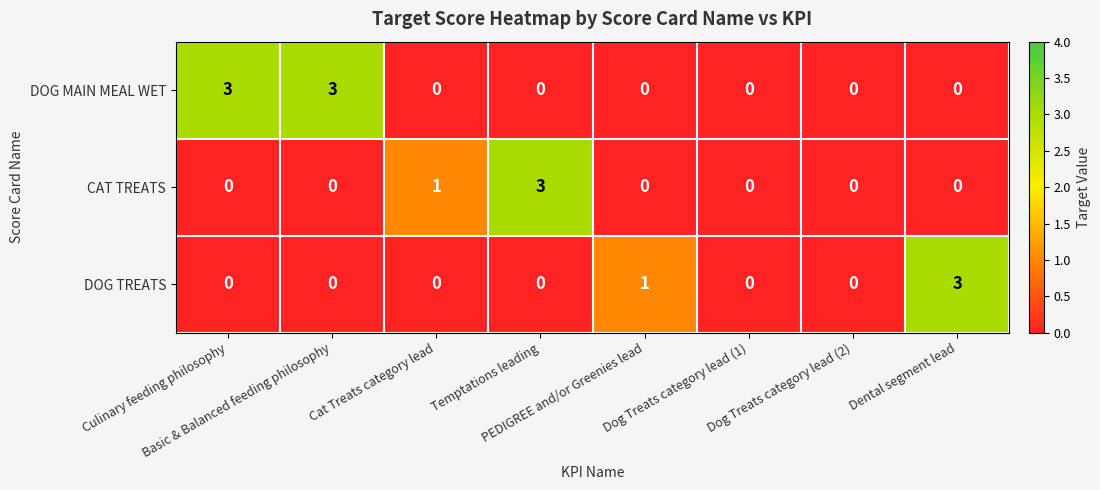

What is the maximum value for CAT TREATS?

3